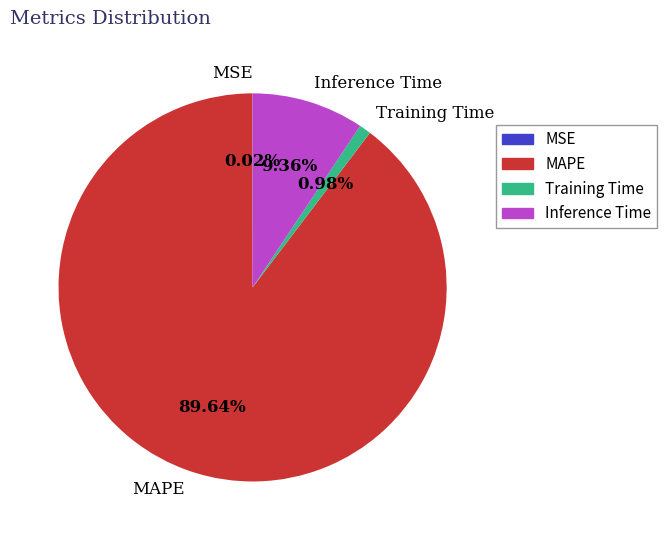

Combined, do MAPE and Inference Time account for over 50%?

Yes